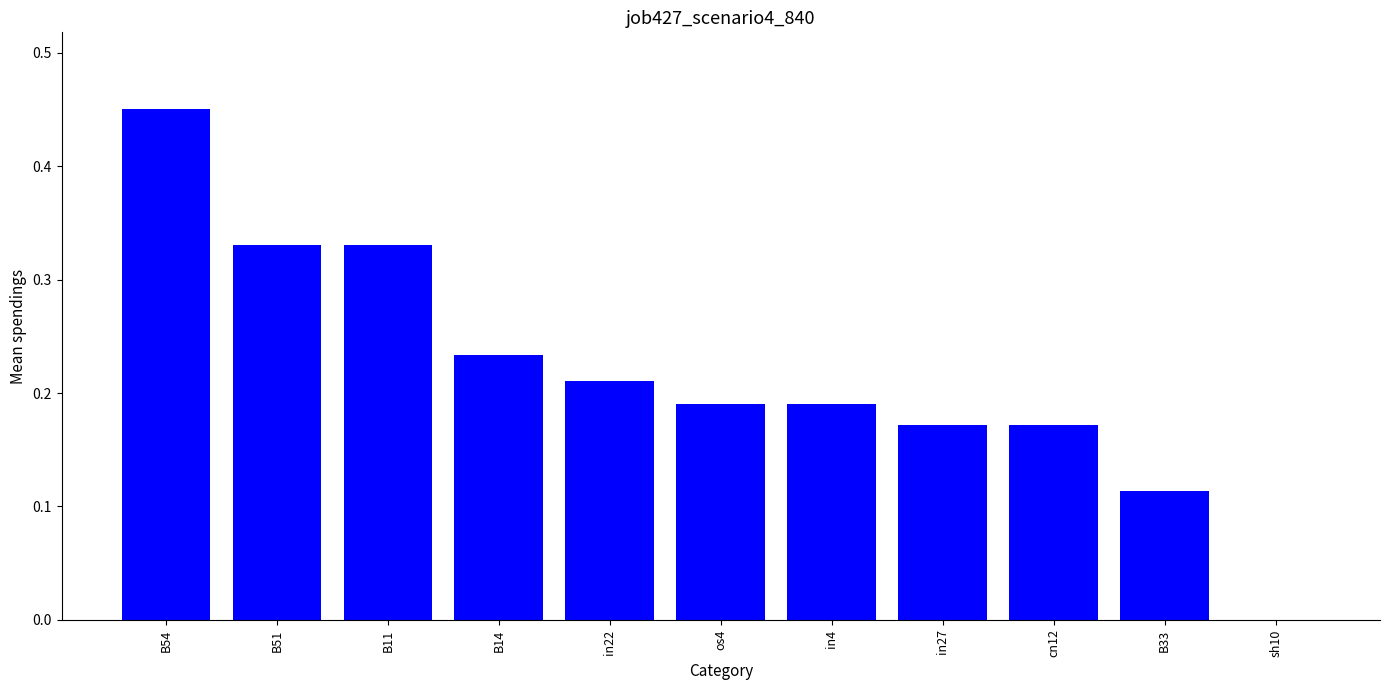

Which has a higher value, os4 or sh10?

os4